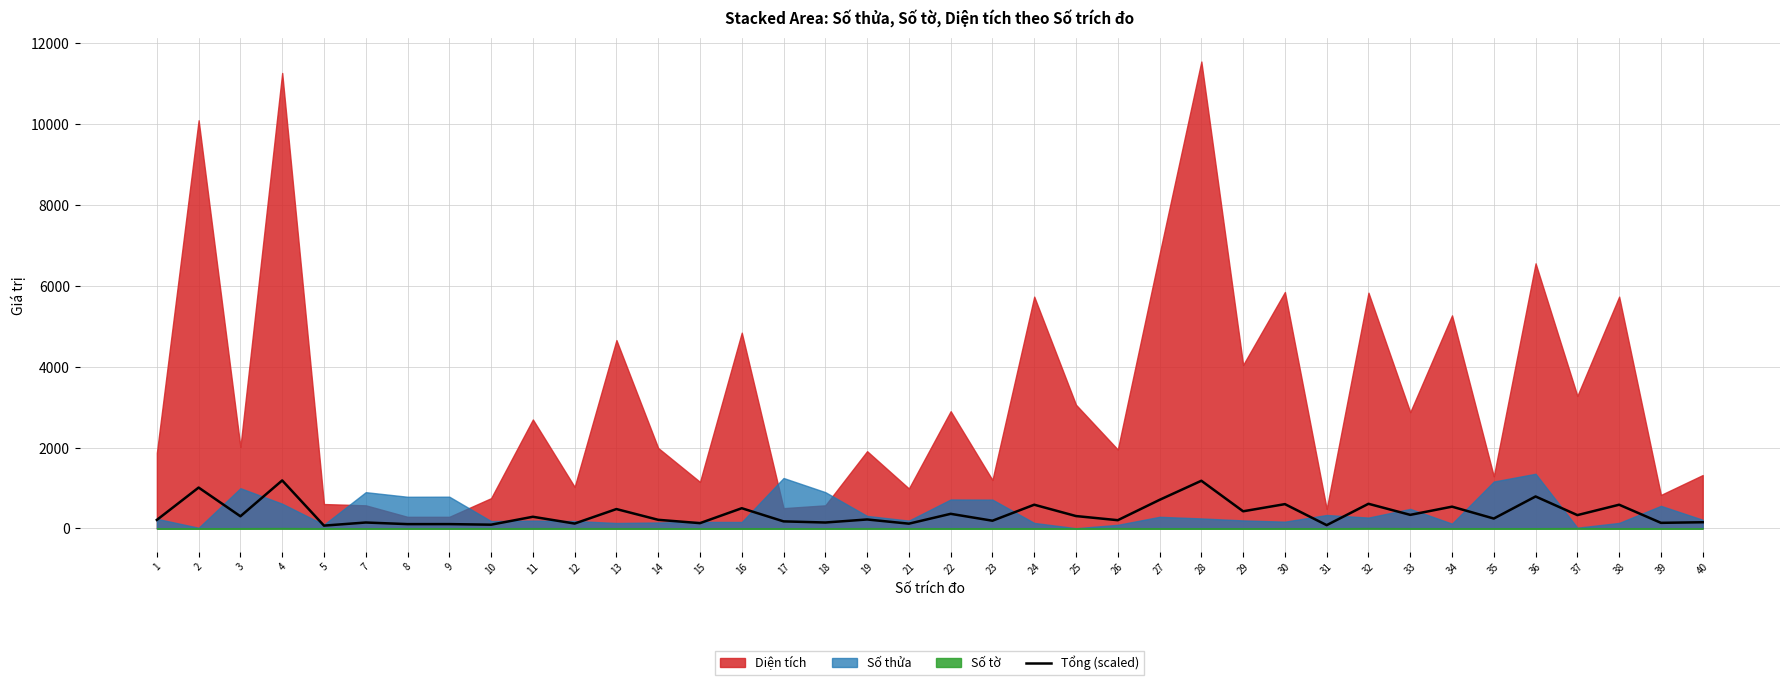

Where does the data first go above 289?

2